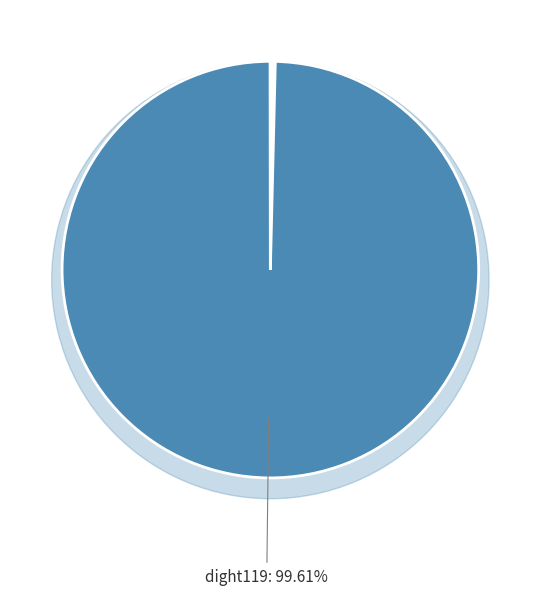

The li-hao-74-22 slice represents 0% of the pie. True or false?

True